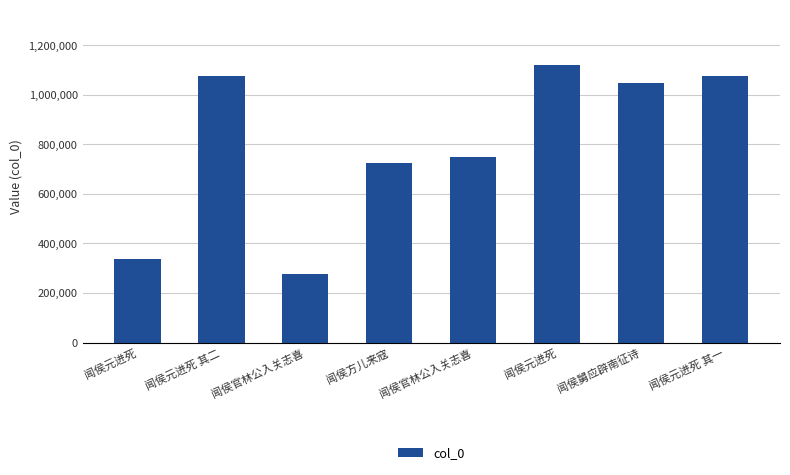

What is the average value?

801072